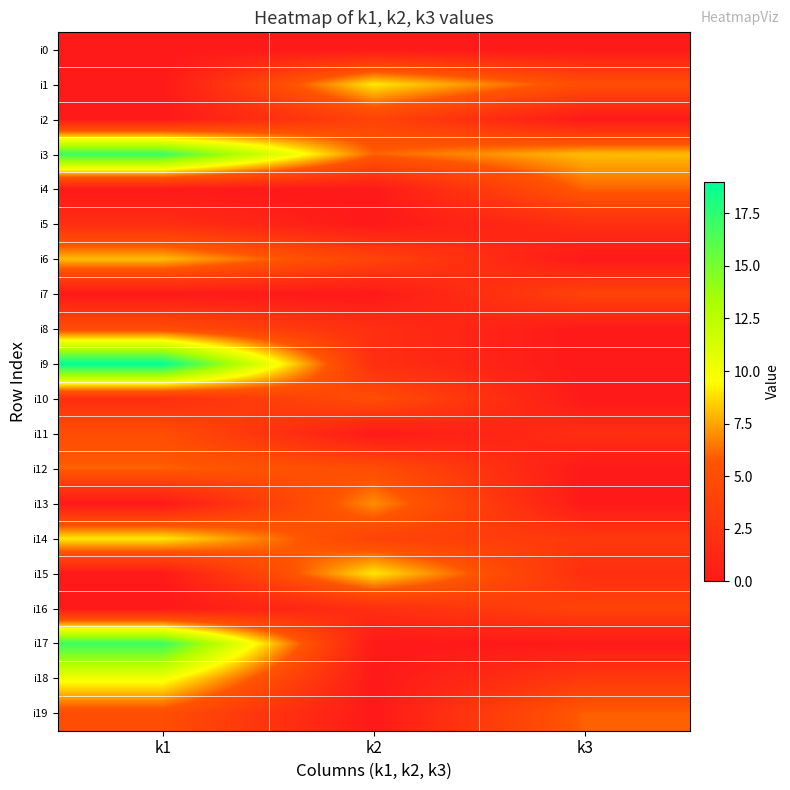

Reading left to right, extract all data points from this chart.

i0: k1=0	k2=0	k3=0
i1: k1=0	k2=9	k3=5
i2: k1=0	k2=4	k3=0
i3: k1=17	k2=6	k3=8
i4: k1=0	k2=0	k3=6
i5: k1=2	k2=0	k3=2
i6: k1=8	k2=4	k3=0
i7: k1=0	k2=0	k3=4
i8: k1=5	k2=2	k3=0
i9: k1=19	k2=2	k3=0
i10: k1=2	k2=5	k3=0
i11: k1=5	k2=0	k3=2
i12: k1=6	k2=5	k3=0
i13: k1=0	k2=7	k3=0
i14: k1=9	k2=4	k3=3
i15: k1=0	k2=9	k3=2
i16: k1=0	k2=2	k3=4
i17: k1=17	k2=0	k3=0
i18: k1=10	k2=0	k3=3
i19: k1=5	k2=0	k3=6